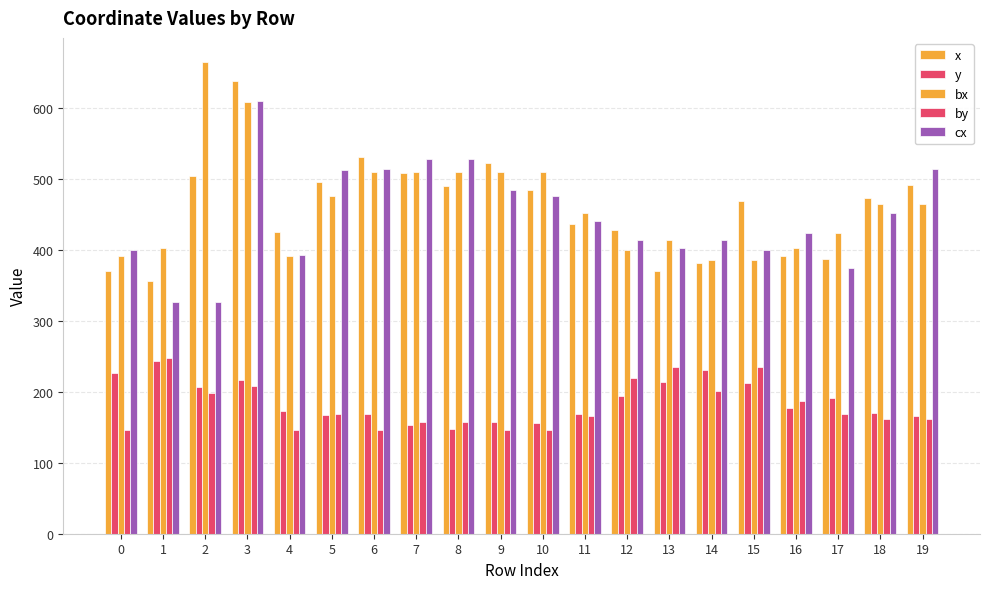

What is the difference between the maximum and minimum values in the y series?

95.4